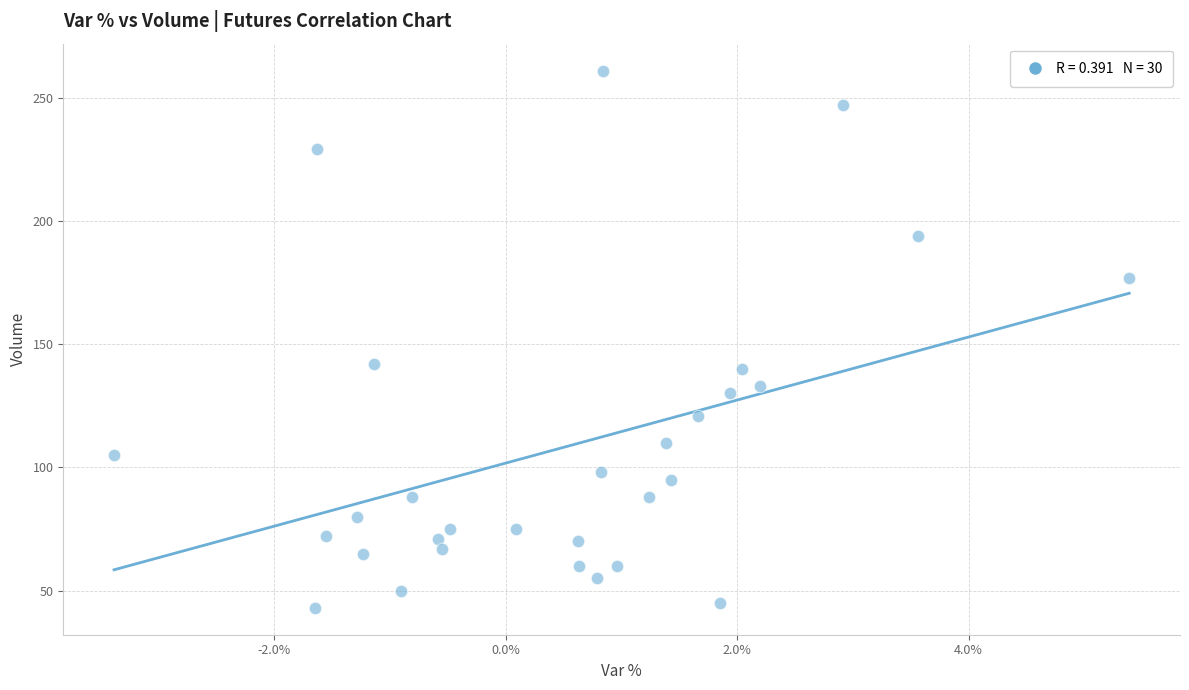

What is the range of Y values (max minus min)?

218